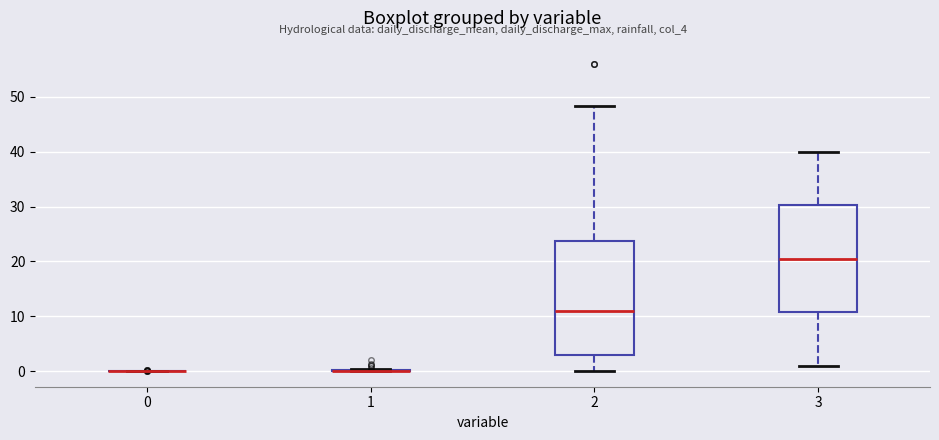

Comparing the boxes themselves (not the whiskers), which one is the tallest?

2